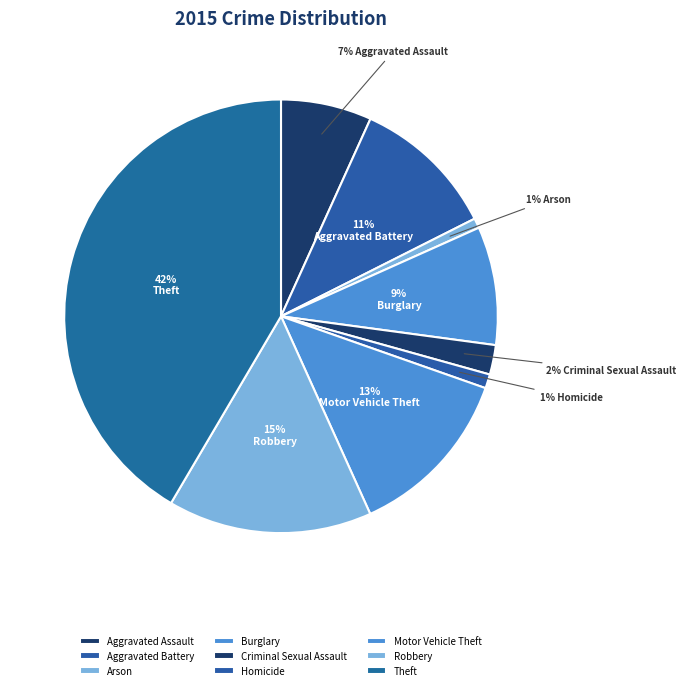

To the nearest percent, what is the difference between the Burglary and Motor Vehicle Theft slice percentages?

4%